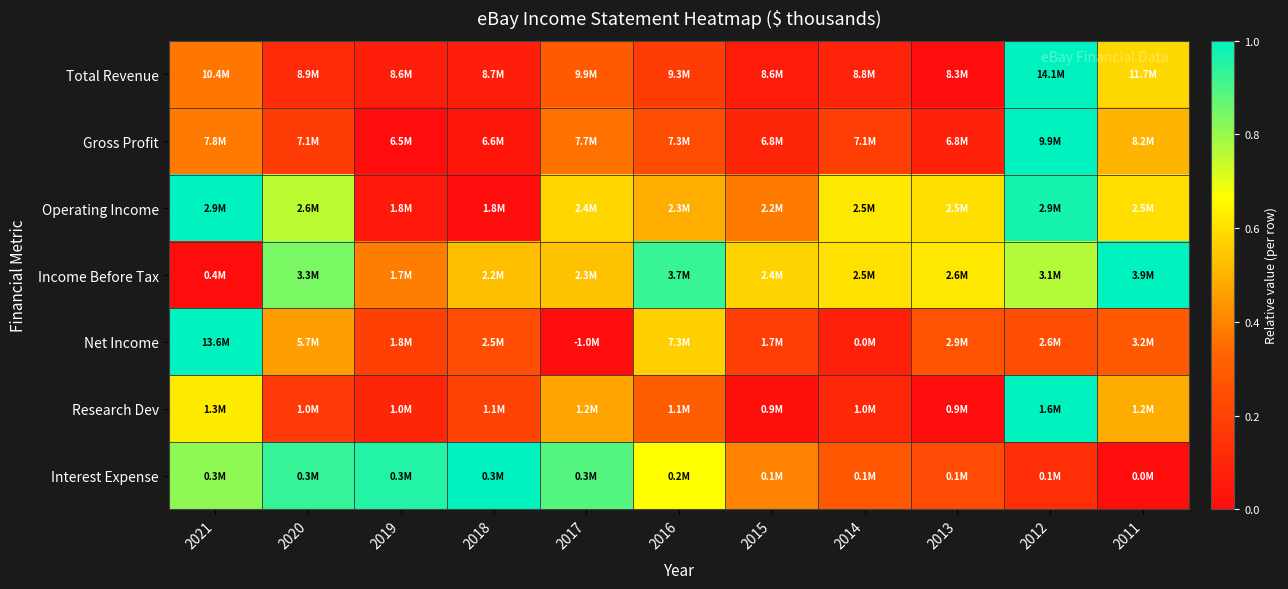

Which category has the highest value across all series?

2012